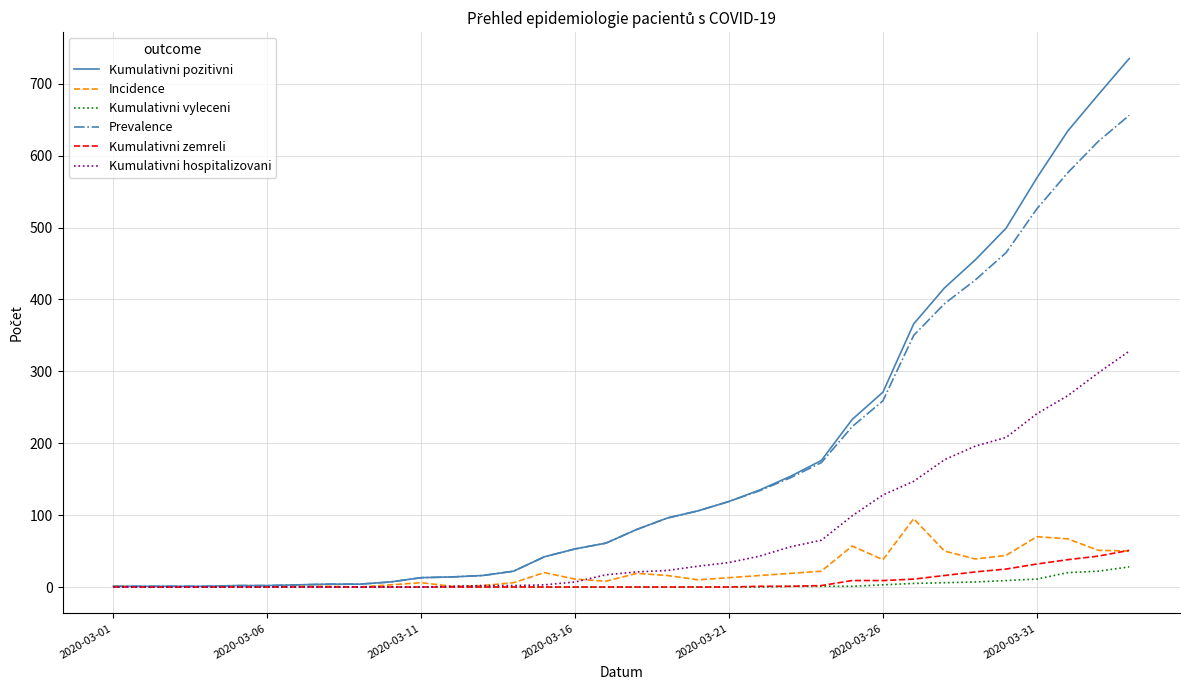

What is the maximum value shown in the chart?

735